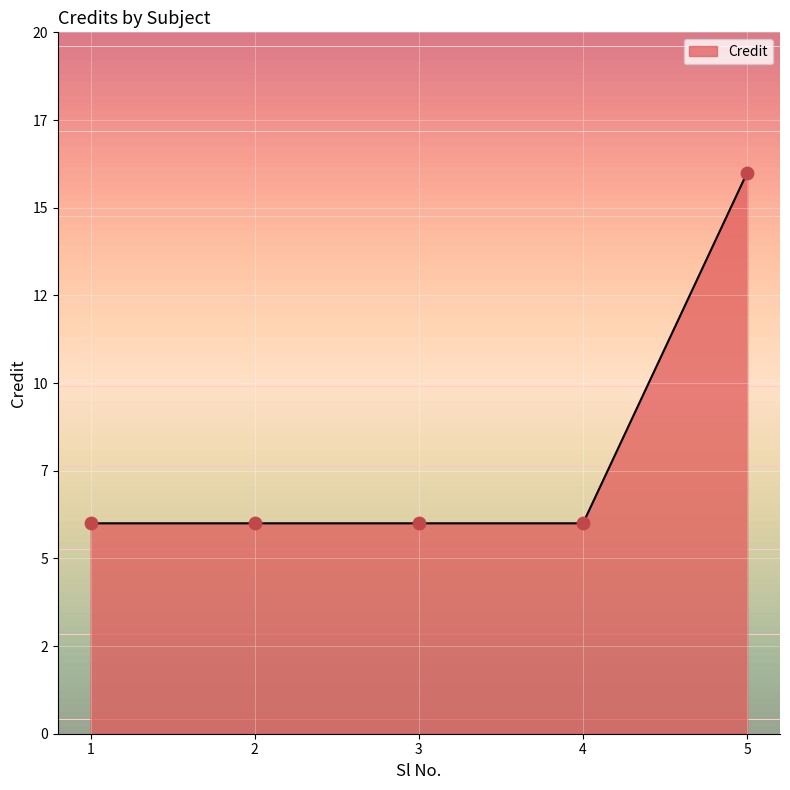

Does the chart have visible grid lines?

Yes